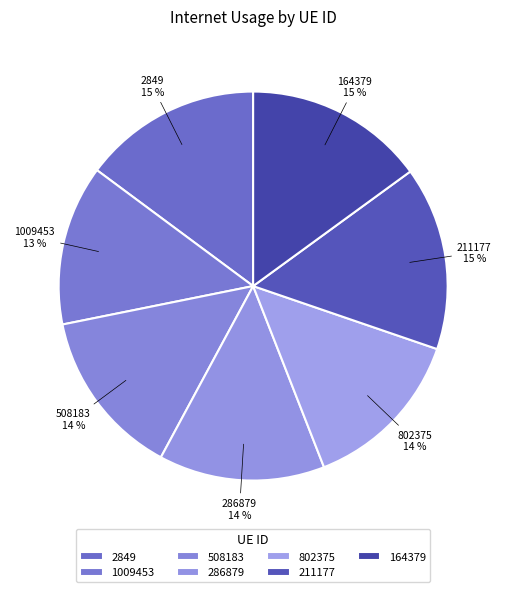

The 286879 slice represents 26% of the pie. True or false?

False